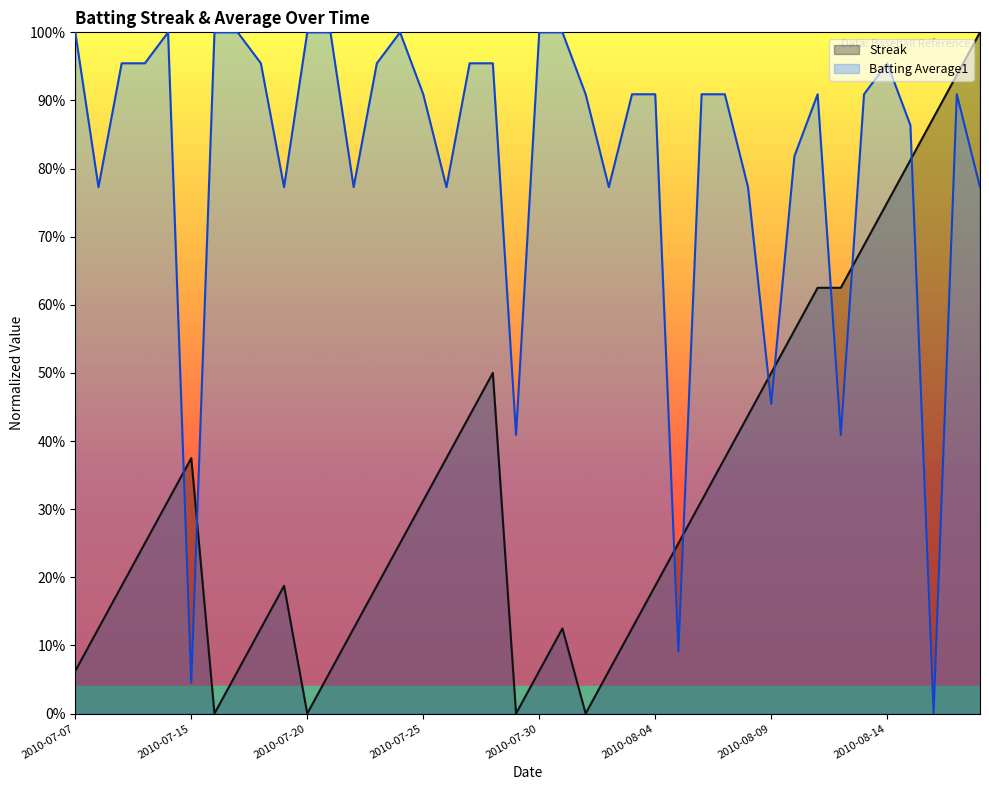

How many lines are shown in the chart?

2